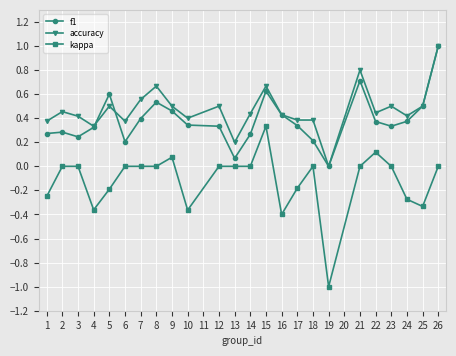

True or false: kappa and accuracy intersect in this chart.

False